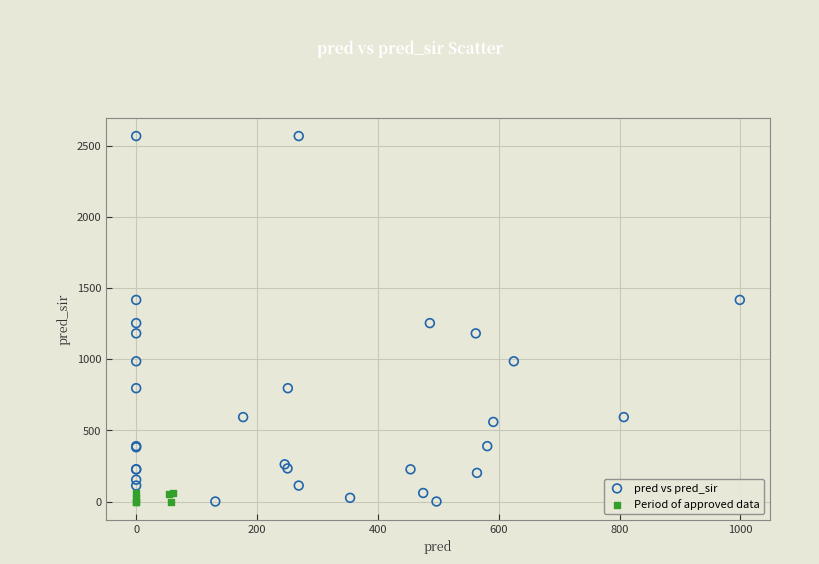

Which series has the widest spread of Y values?

pred vs pred_sir